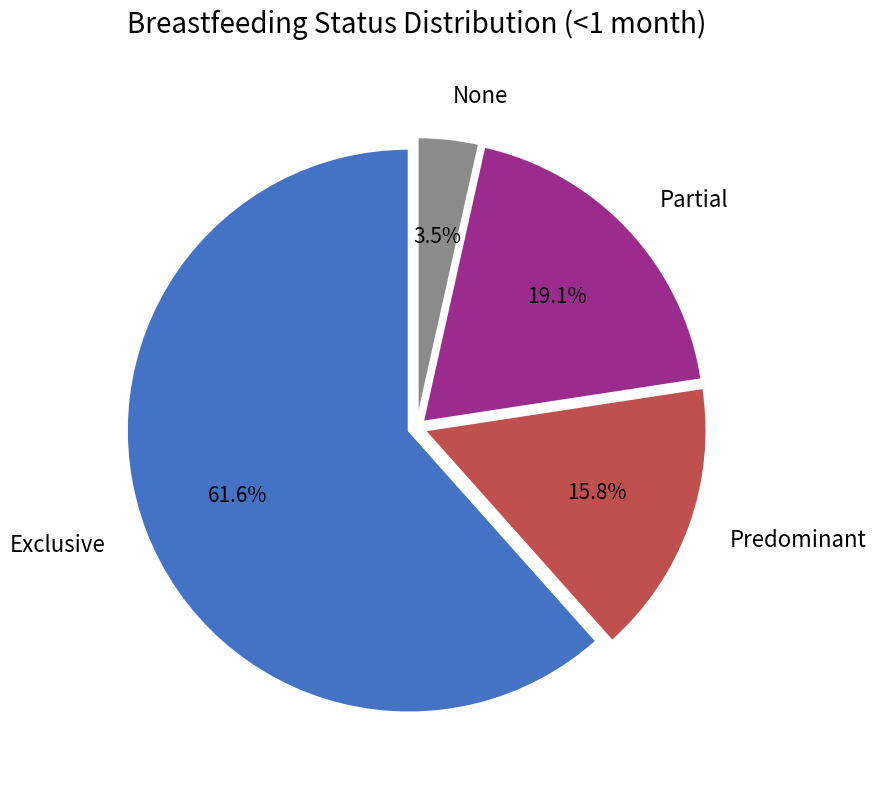

To the nearest percent, what percentage of the pie is Partial?

19%